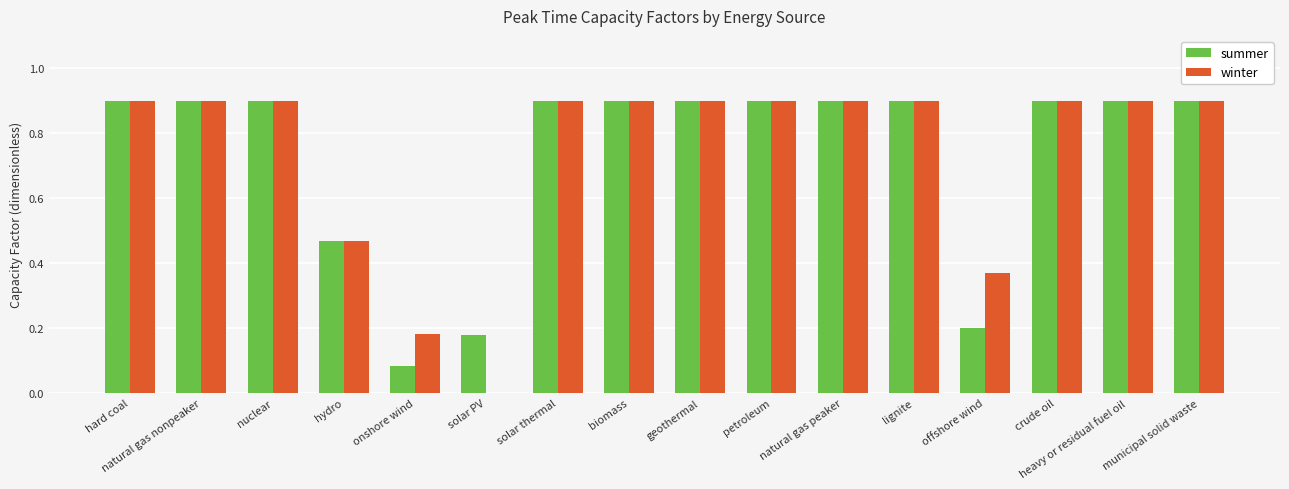

What is the sum of the summer values at solar thermal and municipal solid waste?

1.8